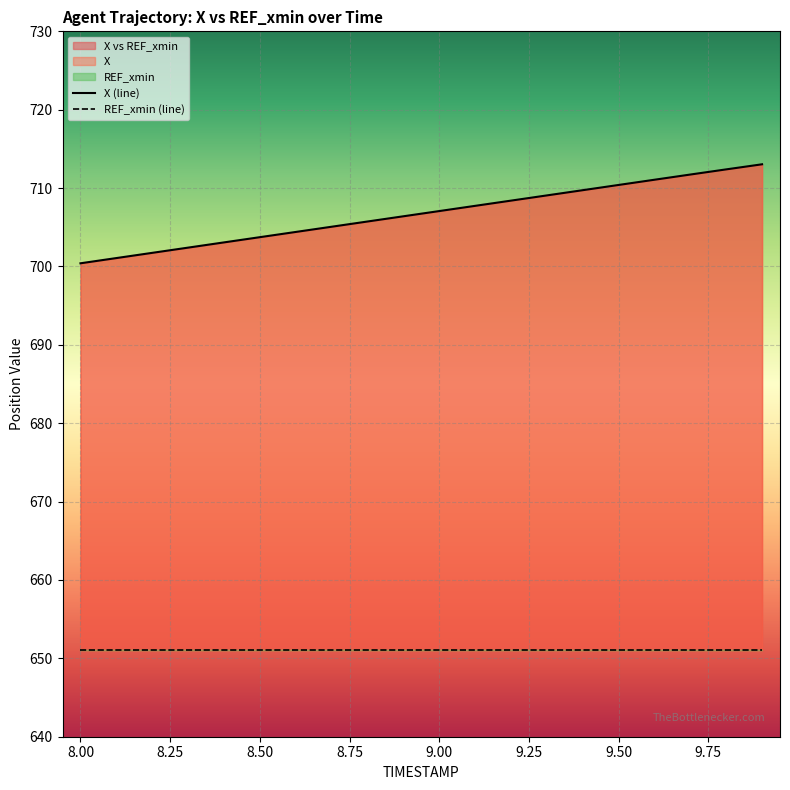

True or false: the data shows 1046.4 at 9.6.

False